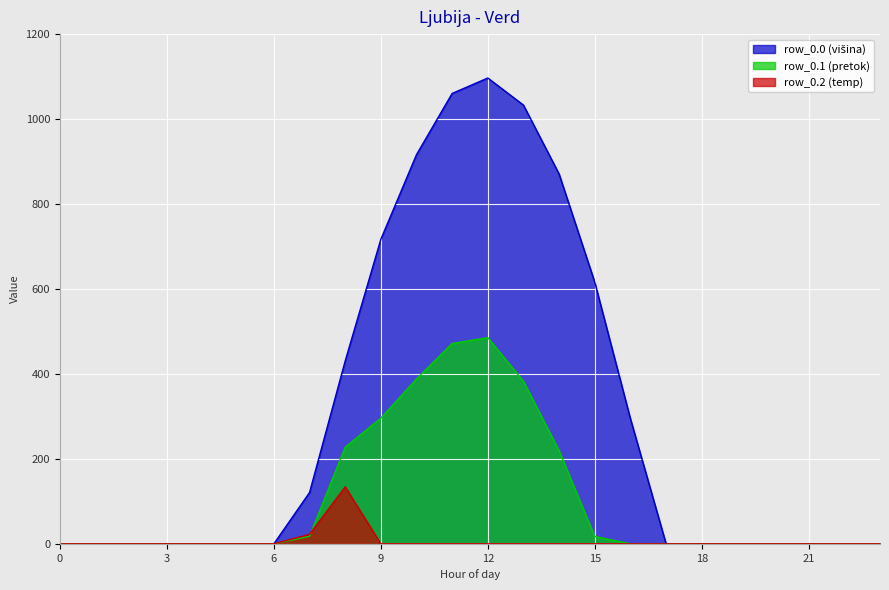

Between 12 and 15, which series saw the biggest shift?

row_0.0